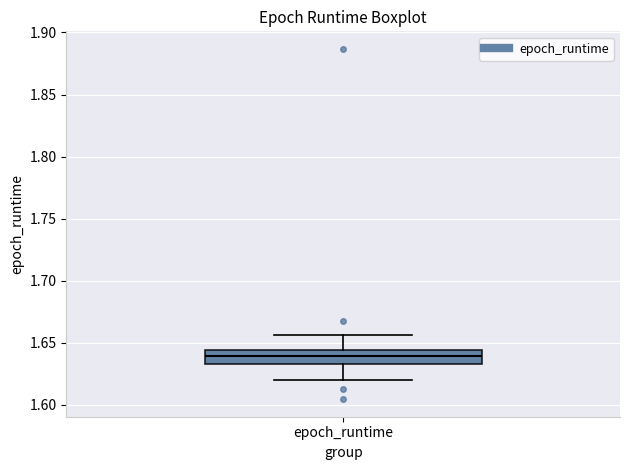

Transcribe this box plot: give where the median line is, the range the box spans, and where the two whiskers end, as read against the y-axis. The values are not printed on the chart, so give them approximately, as read against the axis.

median 1.640, box 1.635 to 1.645, whiskers 1.620 to 1.655